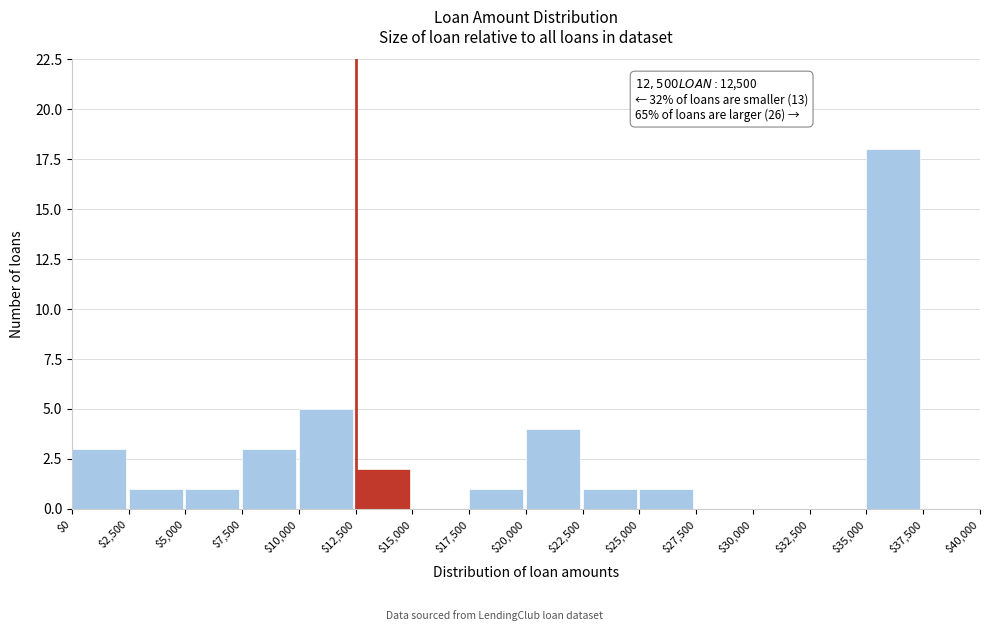

Over which range of the x-axis is the bar tallest?

$35,000 to $37,500